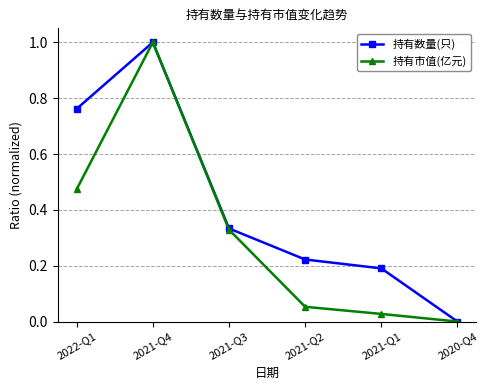

What is the value of the 持有市值(亿元) point at the 2nd from the left?

1.0